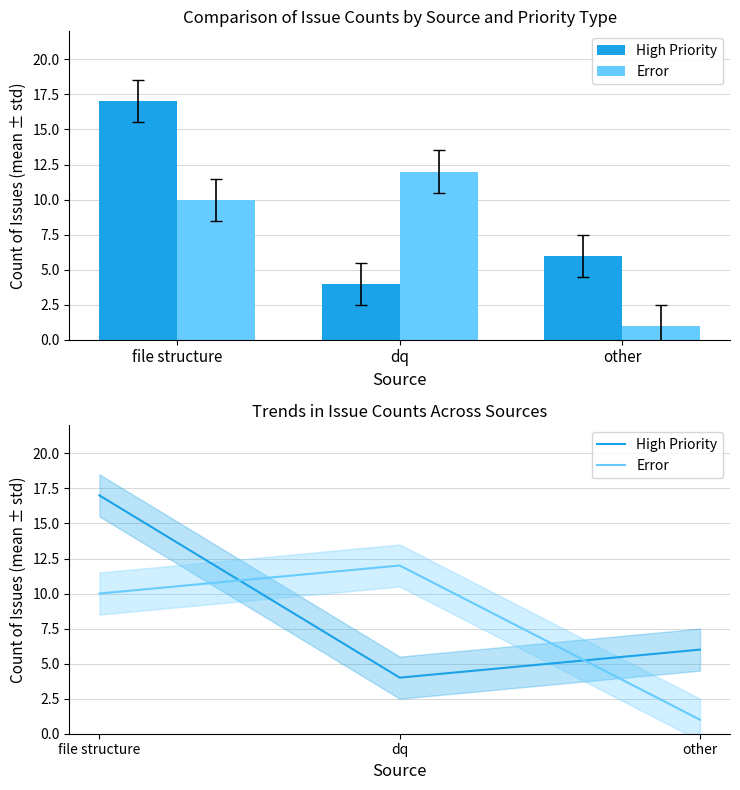

What is the total value across all series at other?

7